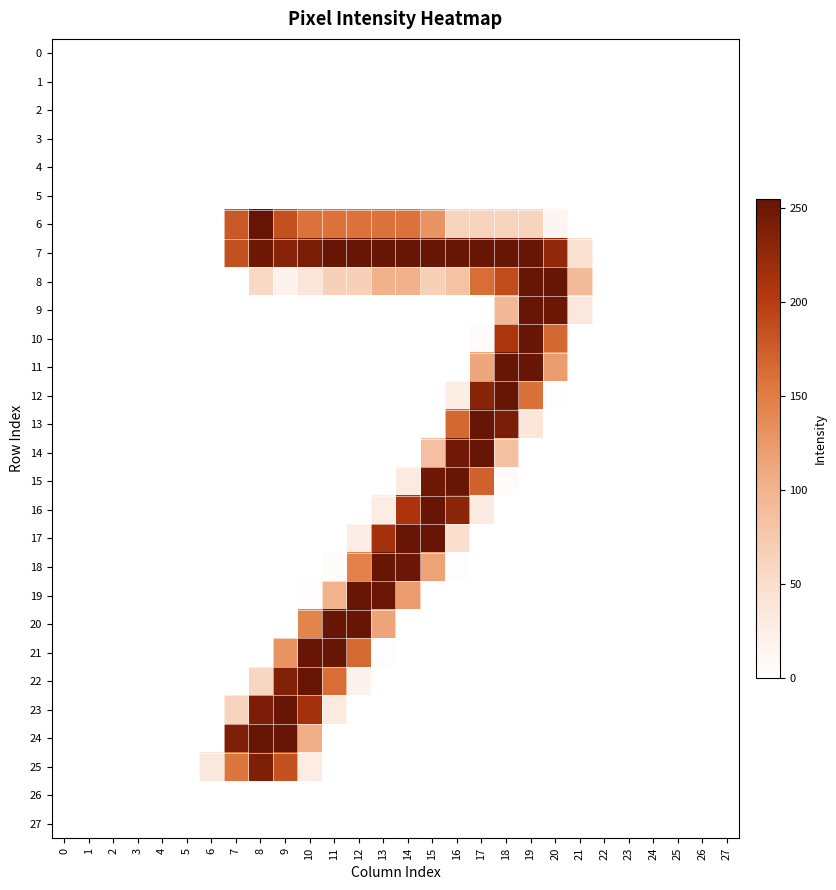

What is the difference between the highest and lowest values at 9?

254